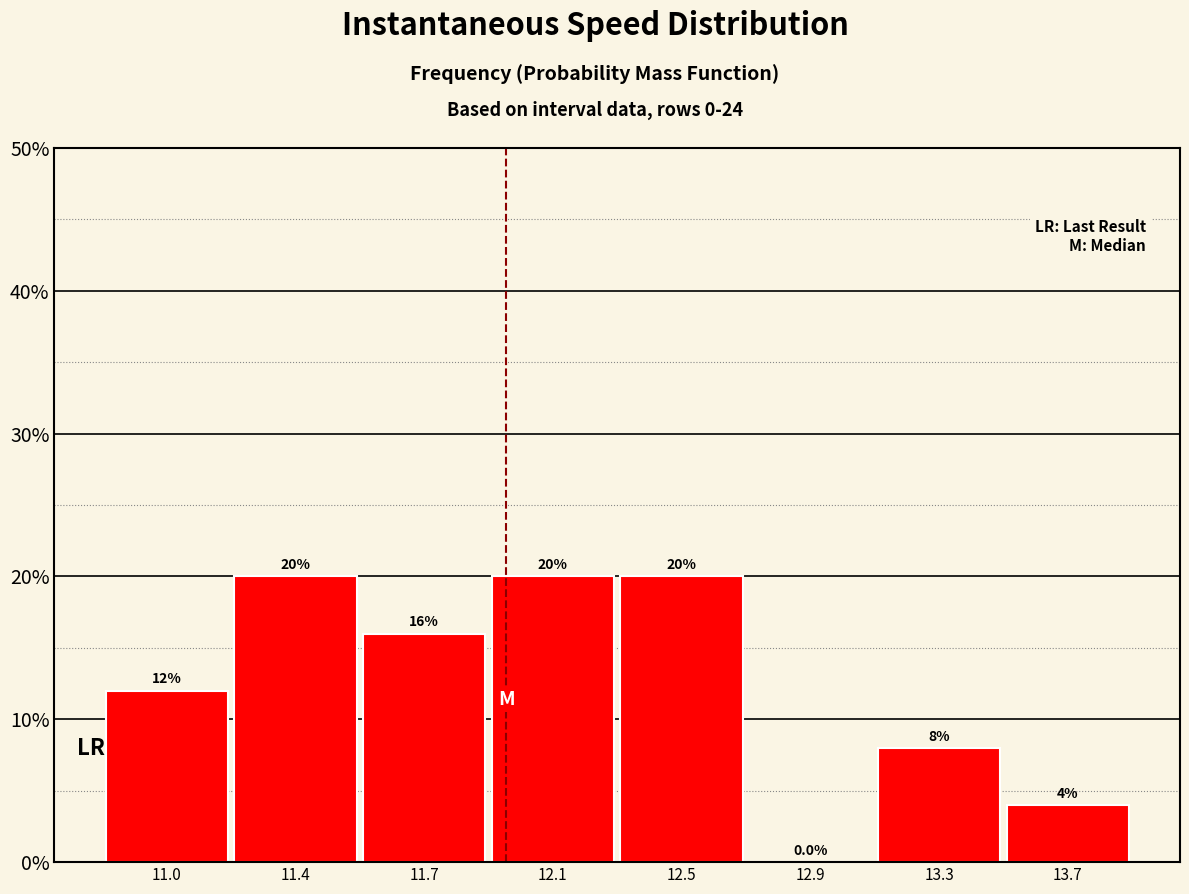

Reading right to left, transcribe all the data shown in this chart.

13.7=4	13.3=8	12.9=0	12.5=20	12.1=20	11.7=16	11.4=20	11.0=12